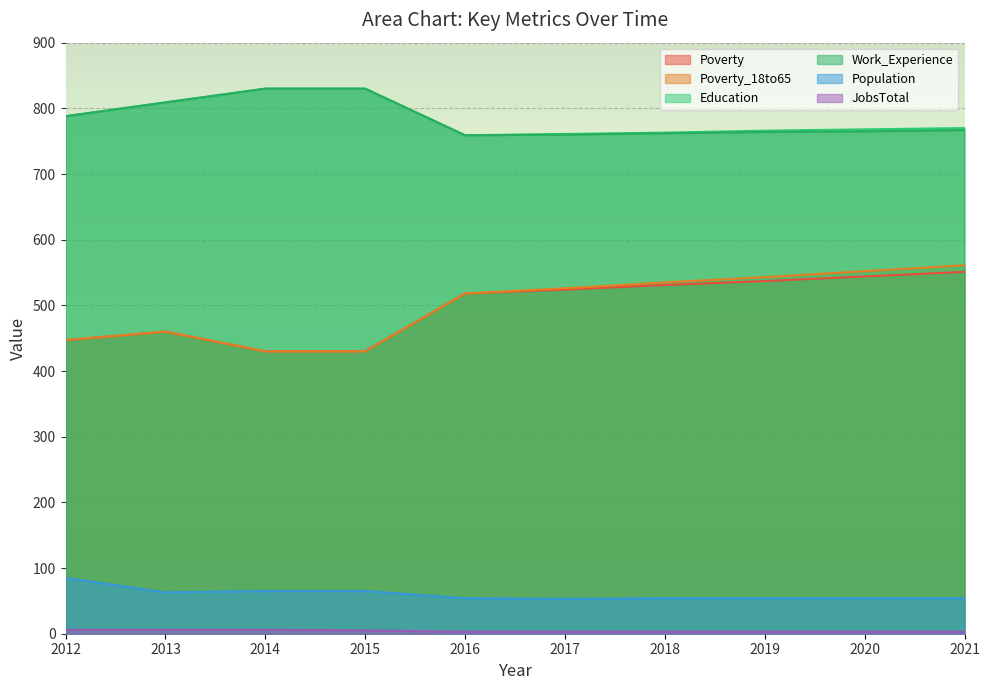

At which category does Work_Experience reach its first local valley?

2016